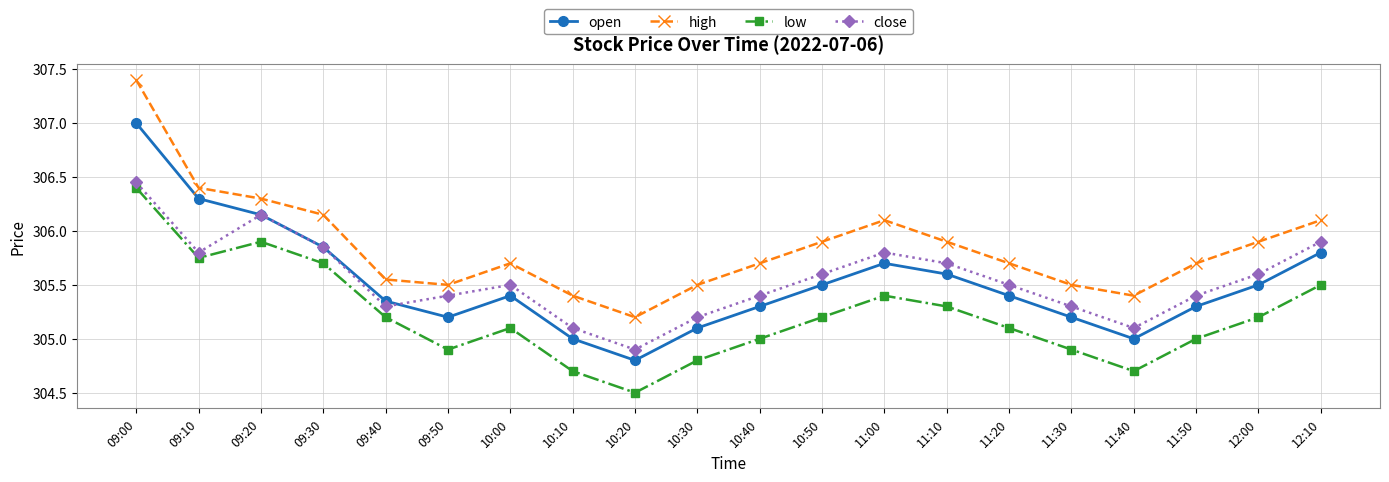

What is the label of the 3rd point from the right?

11:50